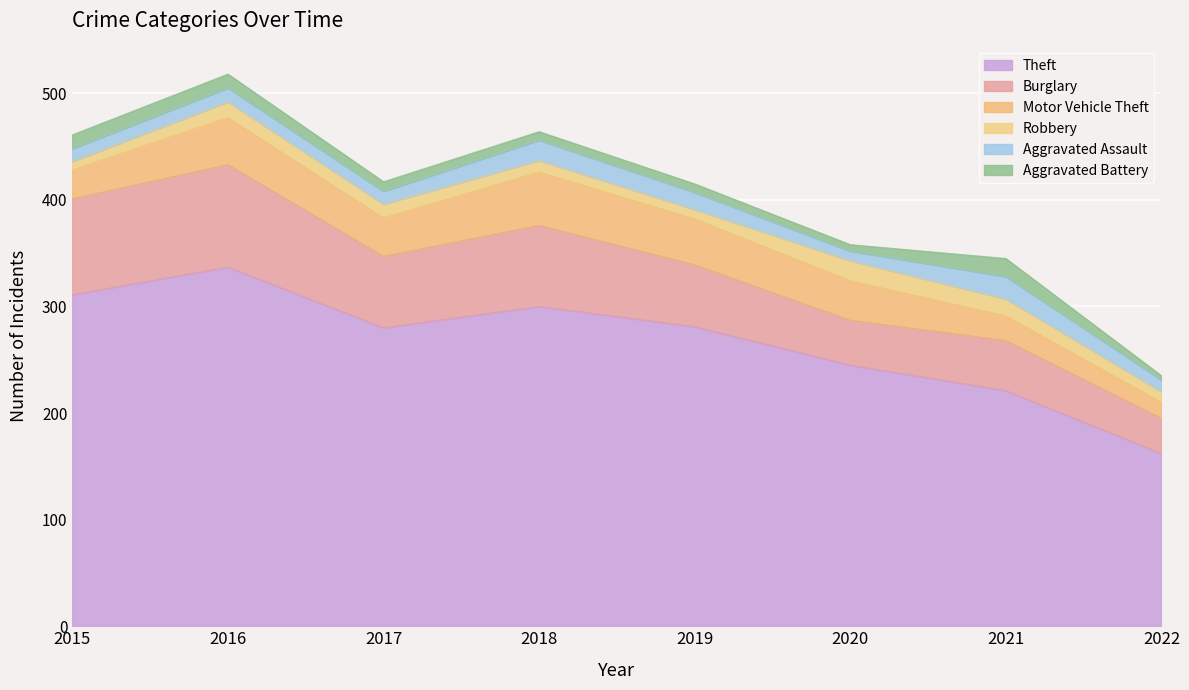

What is the value of the Robbery point at the 1st from the left?

8